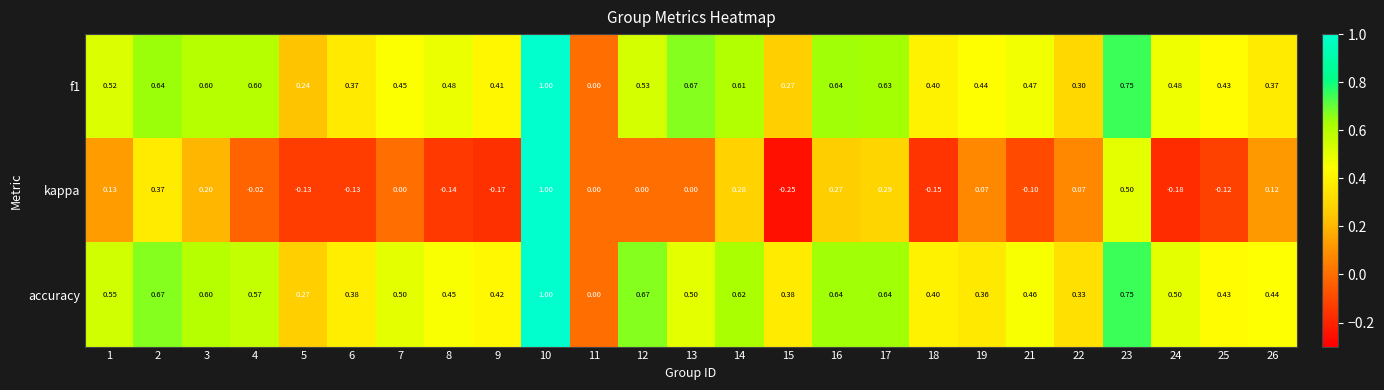

Is the value of accuracy at 22 greater than the value of f1 at 24?

No